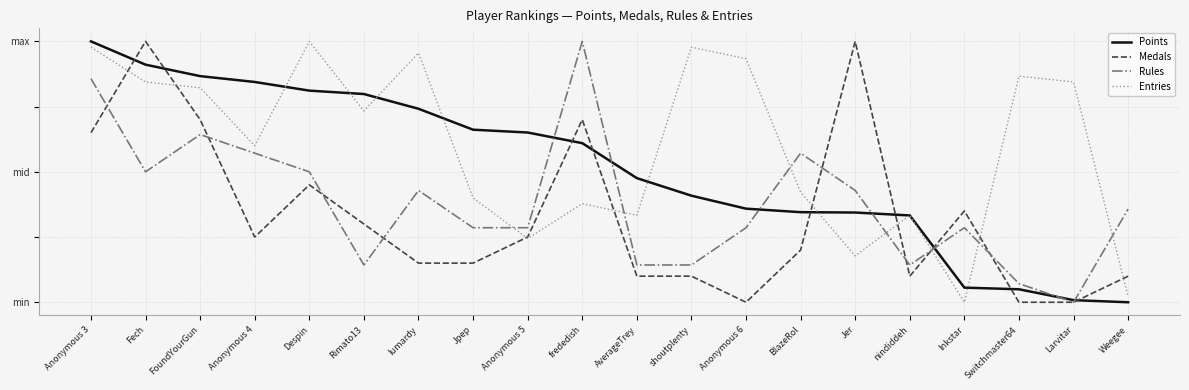

List the labels in order of Points value, largest first.

Anonymous 3, Fech, FoundYourGun, Anonymous 4, Despin, Rimato13, lumardy, Jpep, Anonymous 5, frededish, AverageTrey, shoutplenty, Anonymous 6, BlazeRol, Jer, nindiddeh, Inkstar, Switchmaster64, Larvitar, Weegee